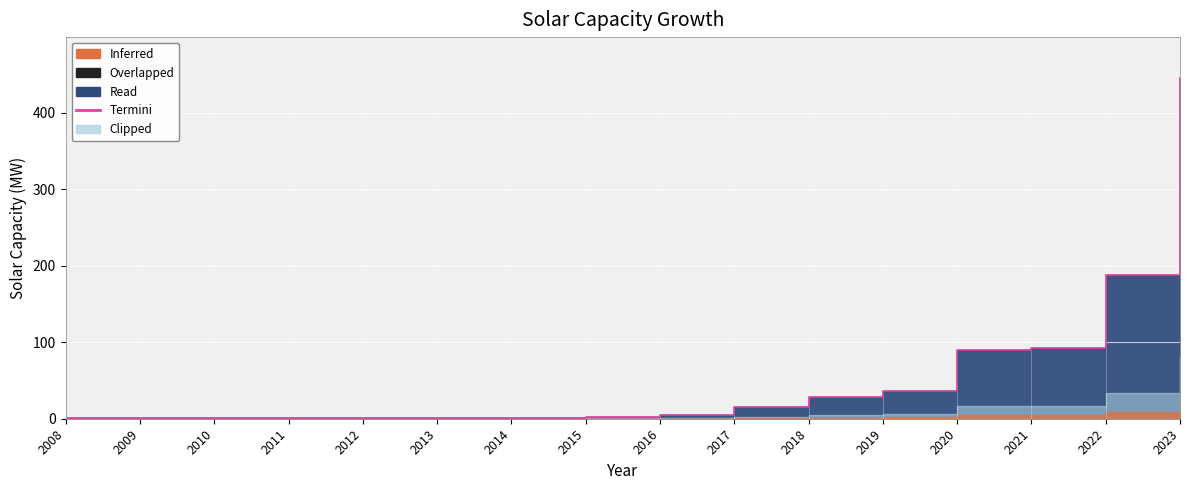

What is the approximate value at 2018?

29.0